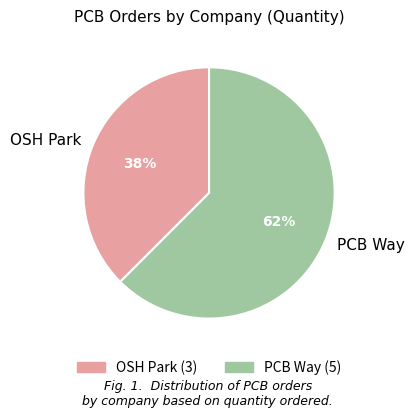

Is the sum of OSH Park and PCB Way greater than half?

Yes